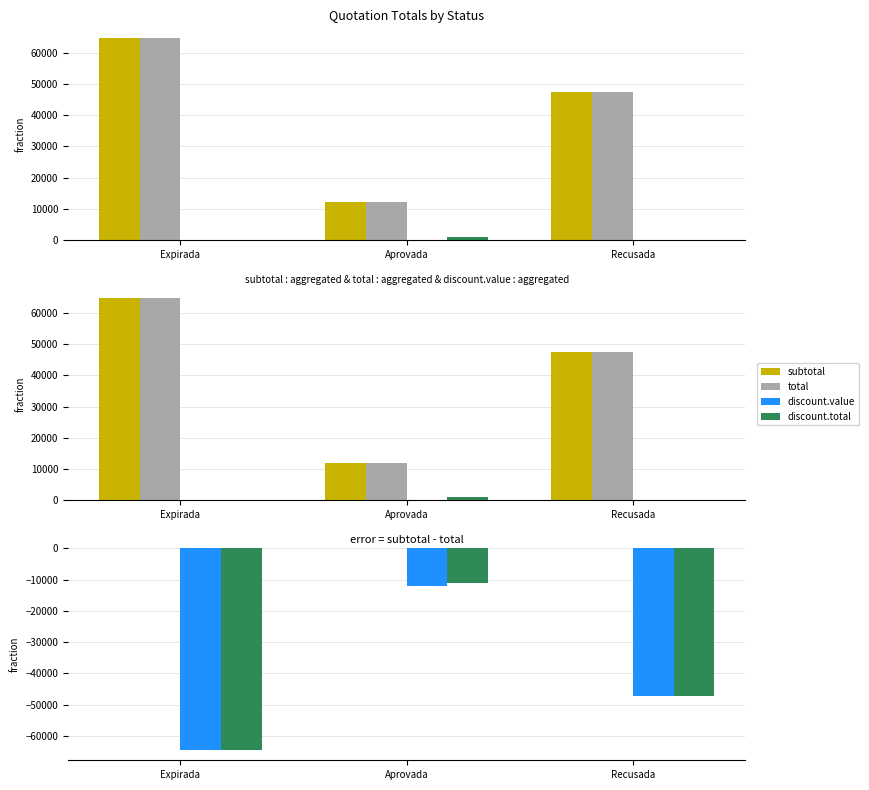

Which series has the largest total across all categories?

subtotal